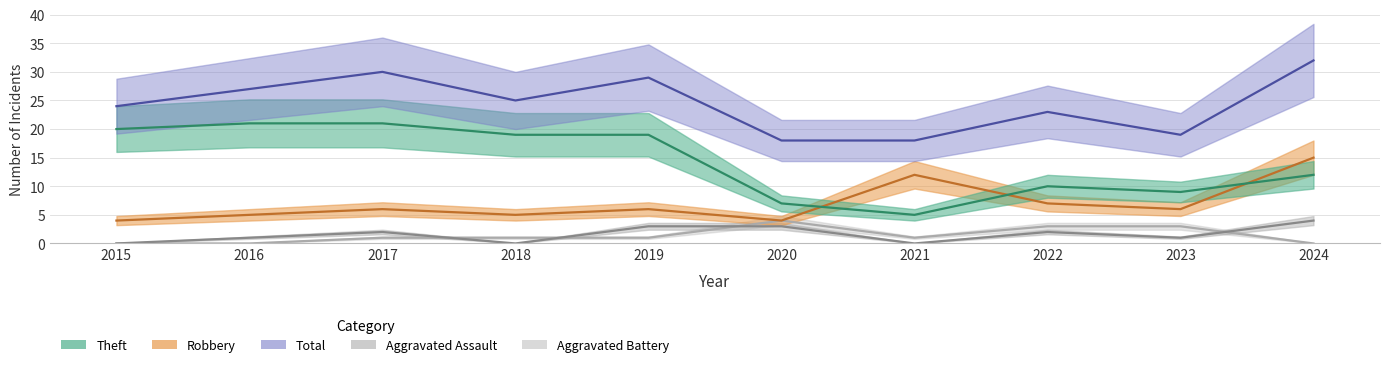

Reading left to right, transcribe all the data shown in this chart.

Robbery: 4	5	6	5	6	4	12	7	6	15
Theft: 20	21	21	19	19	7	5	10	9	12
Total: 24	27	30	25	29	18	18	23	19	32
Aggravated Assault: 0	1	2	0	3	3	0	2	1	4
Aggravated Battery: 0	0	1	1	1	4	1	3	3	0